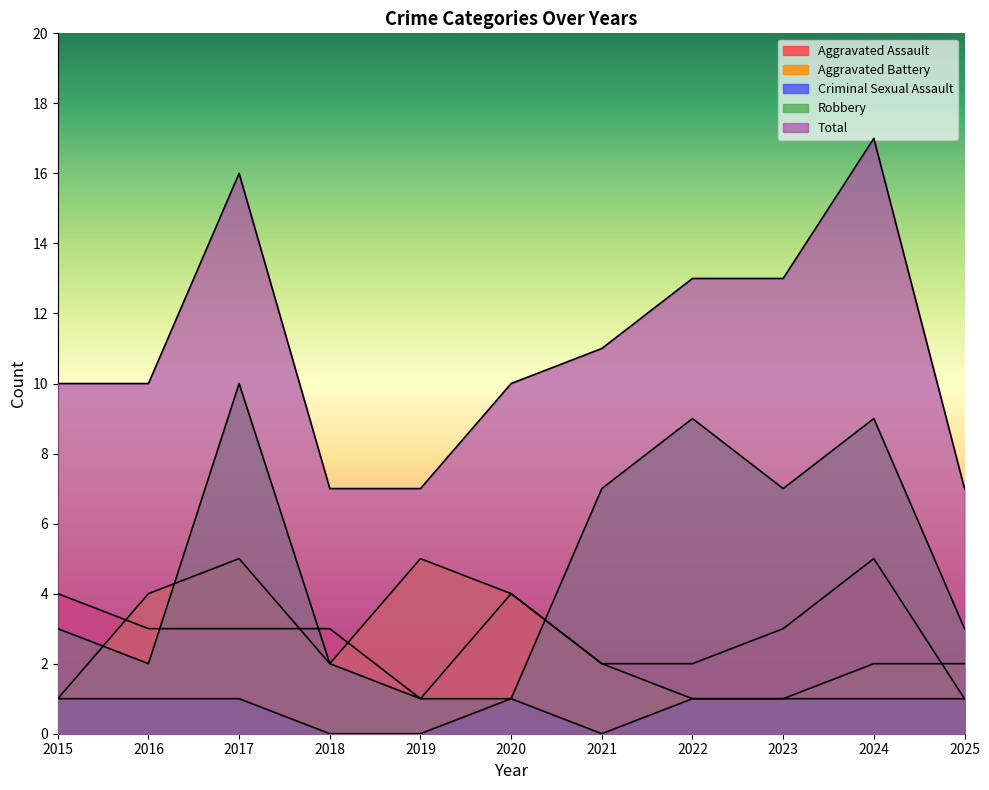

At which label does Aggravated Battery first exceed 2?

2016